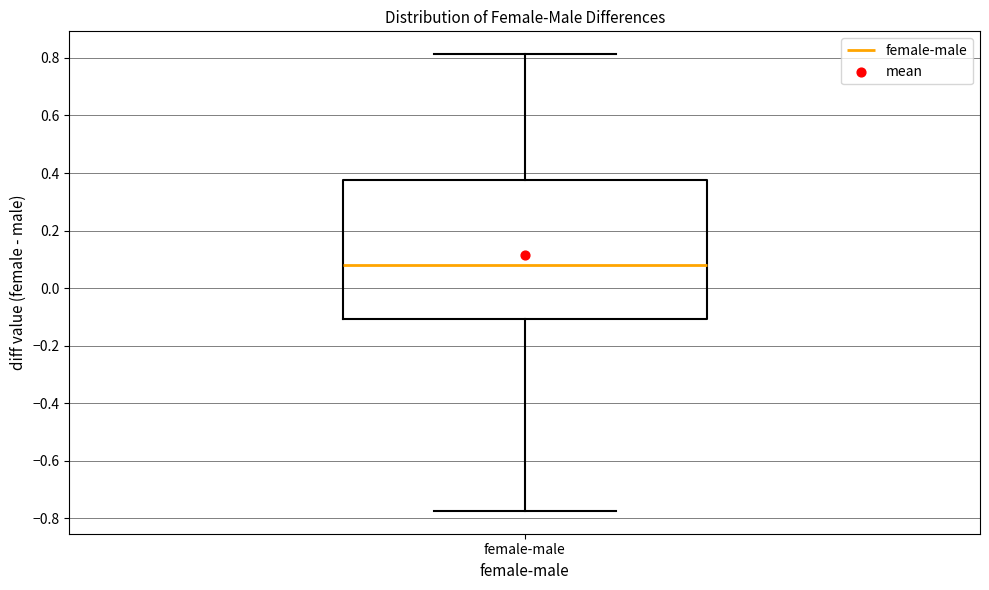

Read this box plot against the y-axis: the position of the median line, the range covered by the box, and the ends of both whiskers. The values are not printed on the chart, so give them approximately, as read against the axis.

median 0.08, box -0.10 to 0.38, whiskers -0.78 to 0.82